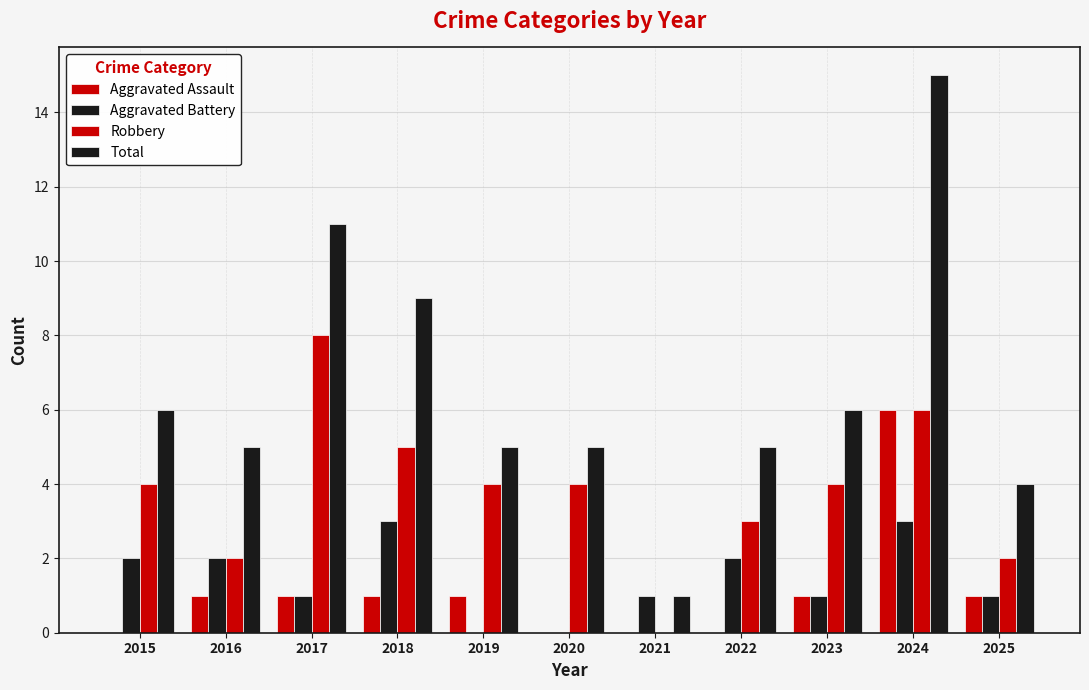

What is the sum of all Aggravated Battery values?

16